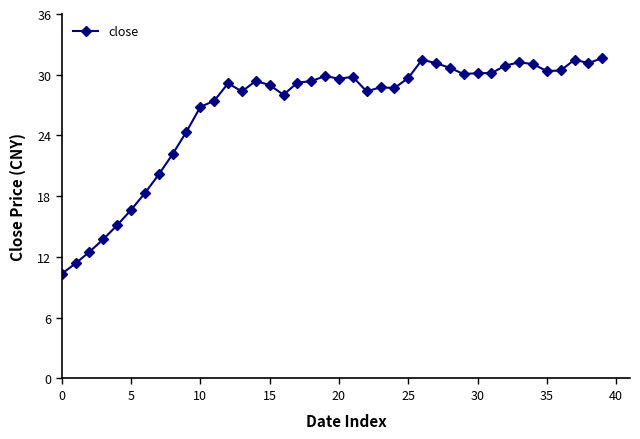

What is the minimum value shown in the chart?

10.3